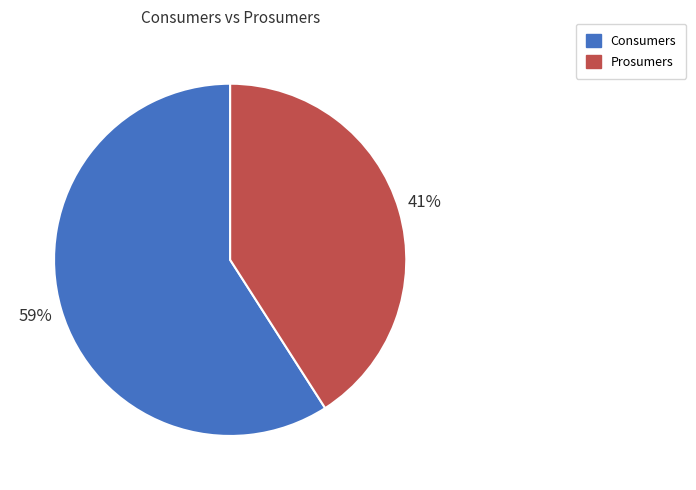

Combined, do Prosumers and Consumers account for over 50%?

Yes